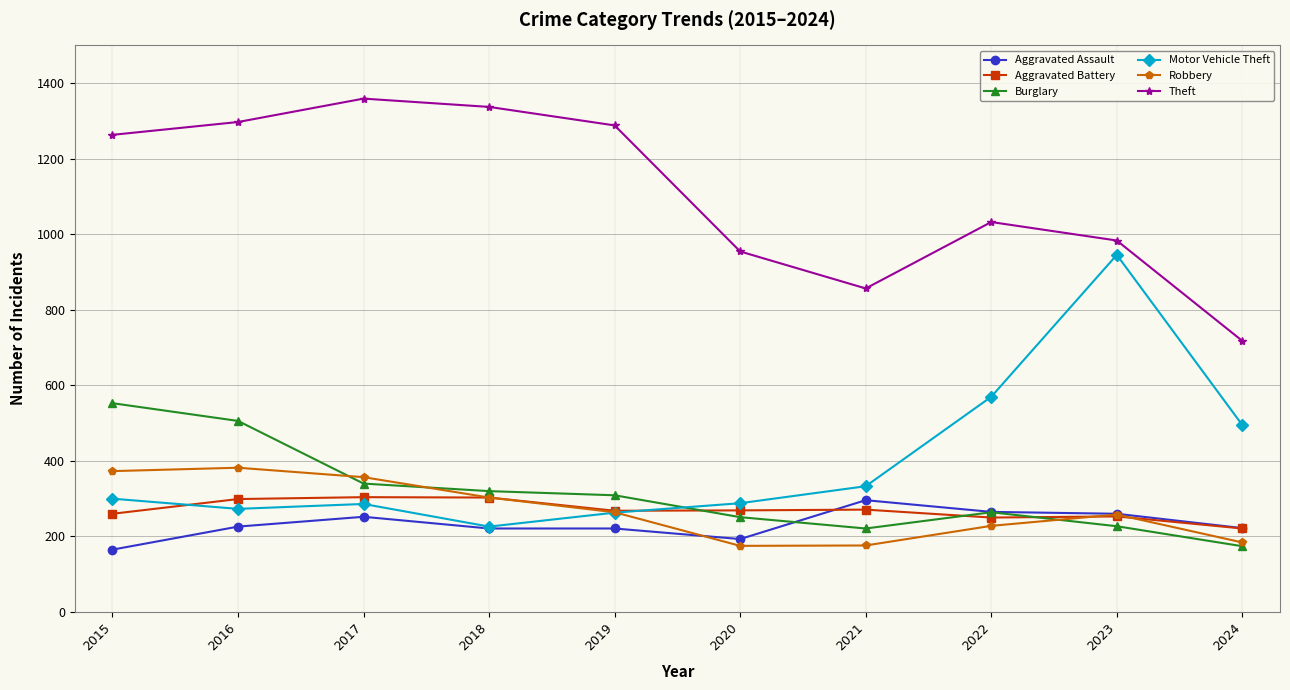

What is the spread (max minus min) of values at 2022?

805